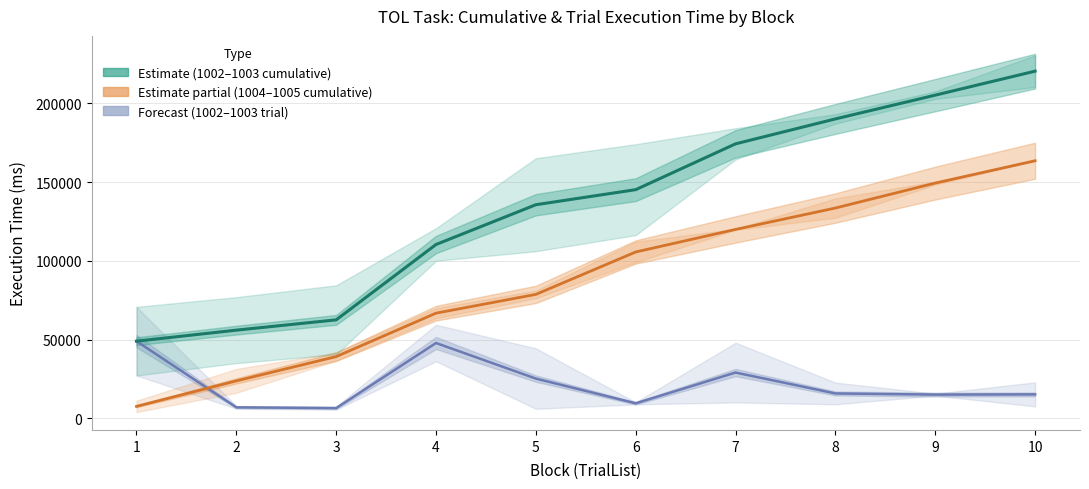

Where is the first local maximum for OutExecutionTime (Subjects 1002–1003)?

4